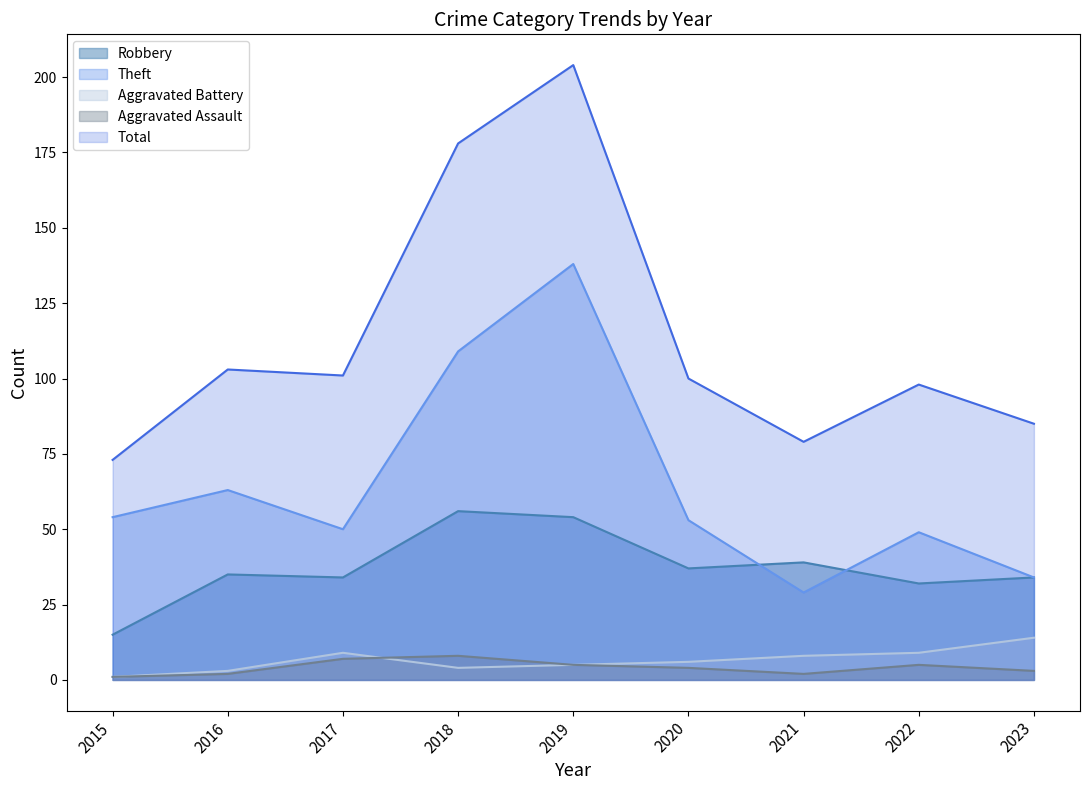

List the labels in order of Robbery value, smallest first.

2015, 2022, 2017, 2023, 2016, 2020, 2021, 2019, 2018